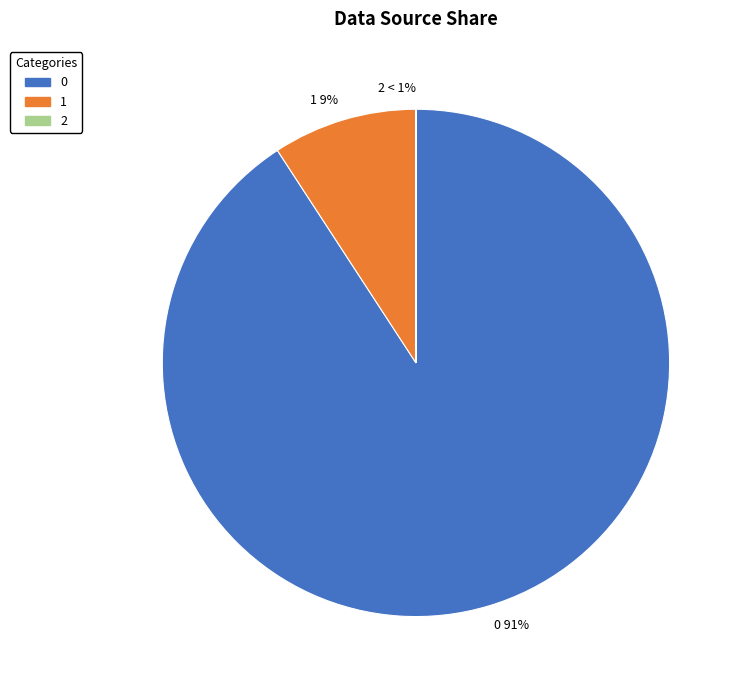

What portion of the pie excludes 1?

90.8%